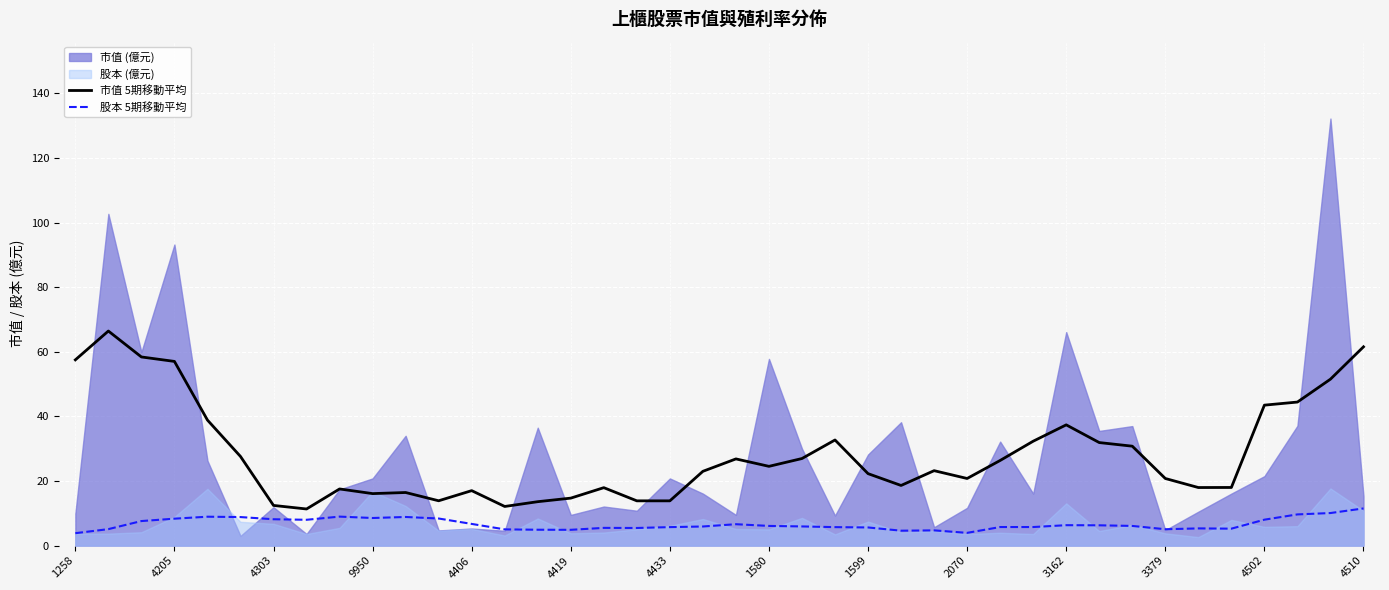

How many lines are shown in the chart?

2